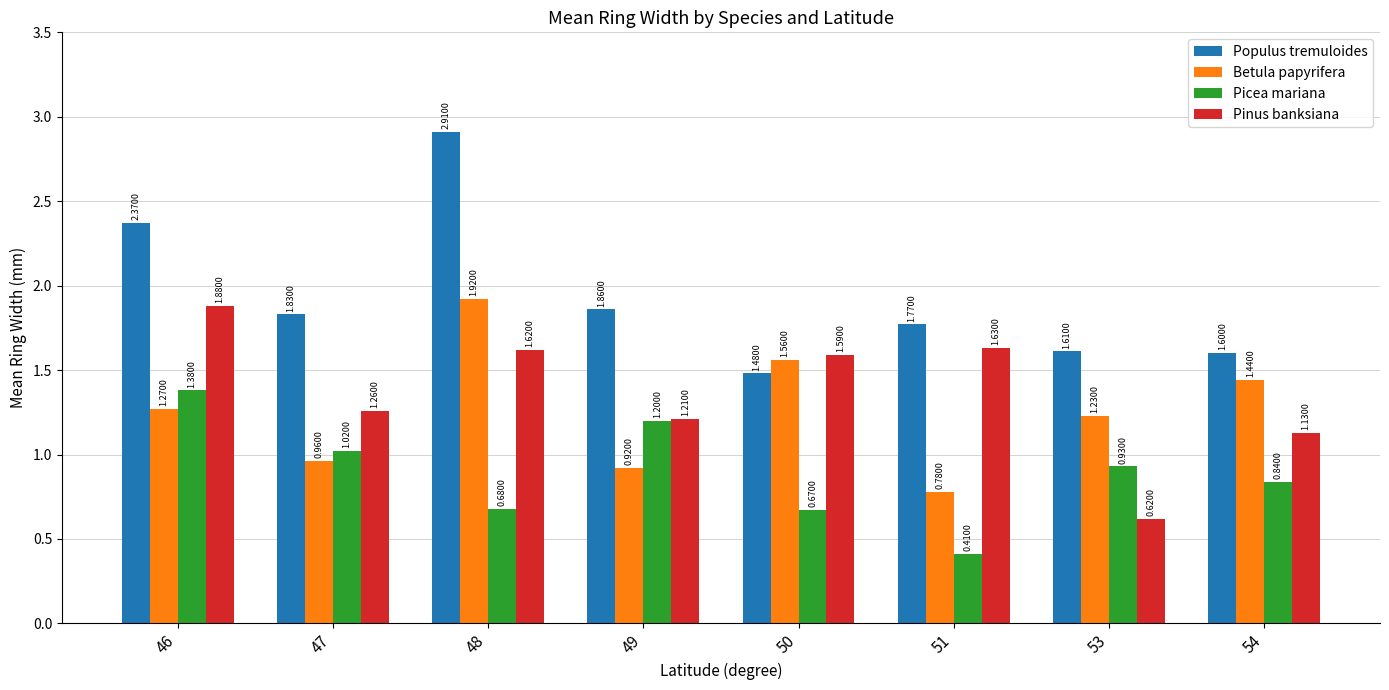

Between 53 and 54, which series saw the biggest shift?

Pinus banksiana